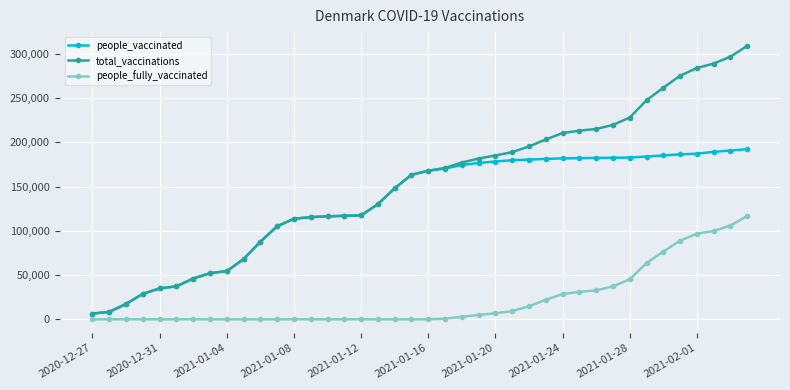

Which series has the largest total across all categories?

total_vaccinations